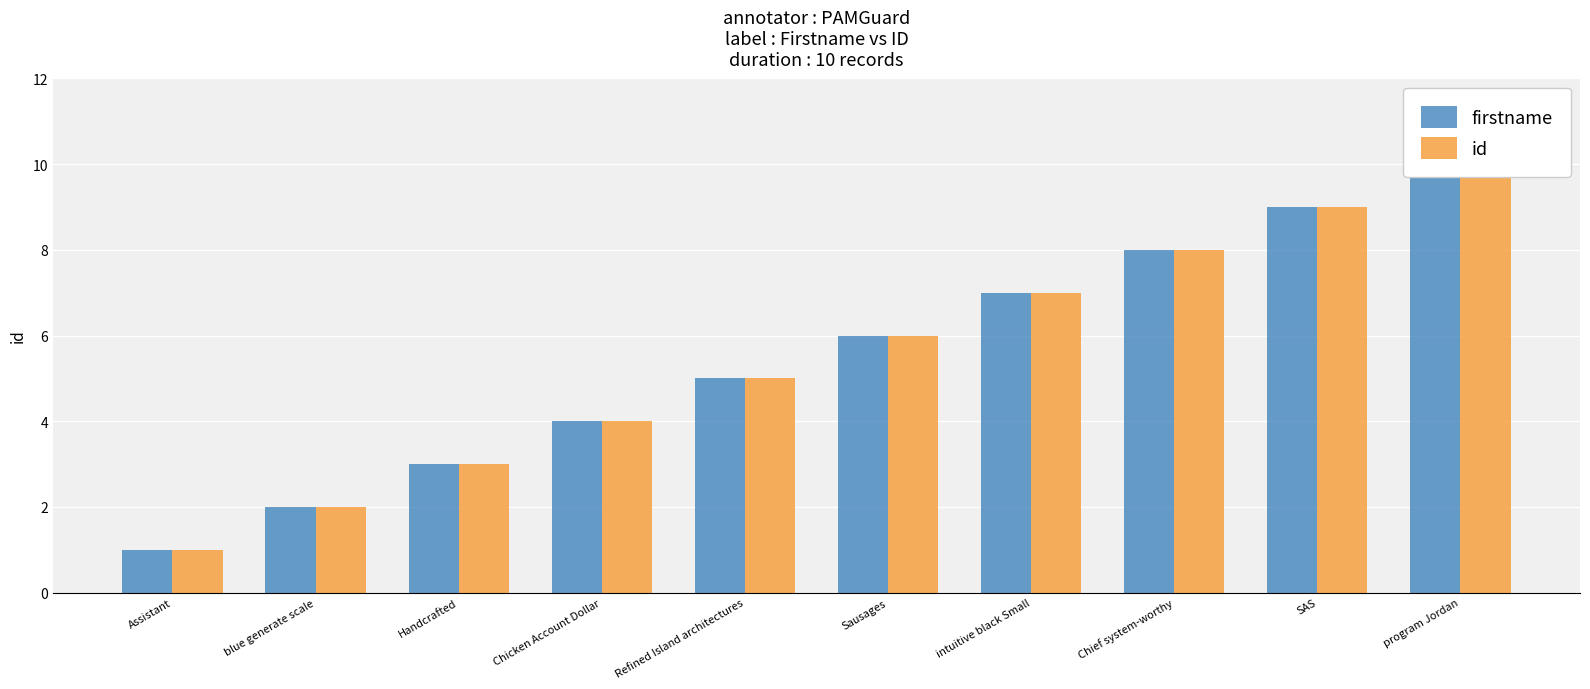

What is the sum of all id values?

55